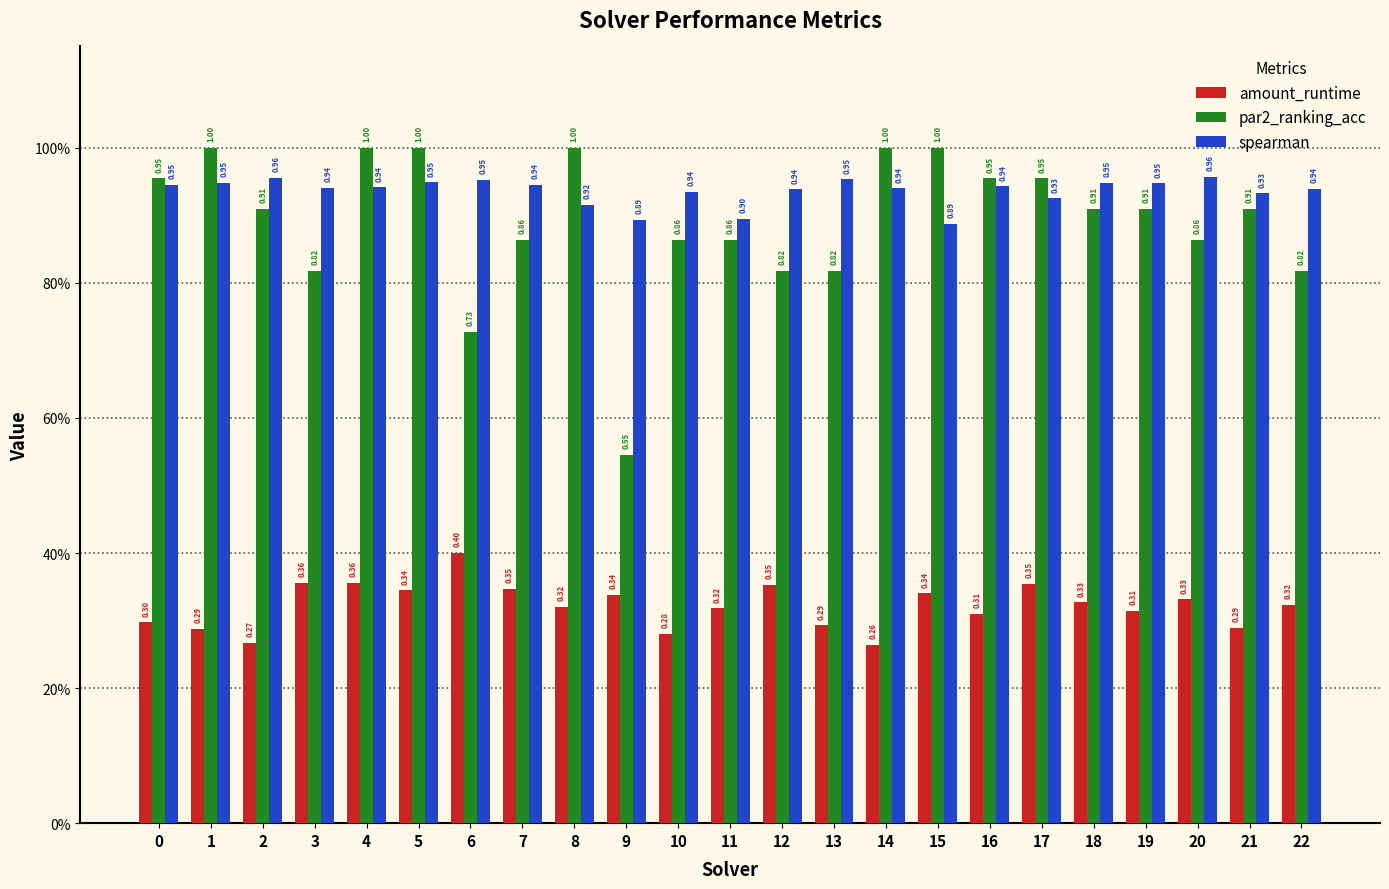

What are all the series names shown in the legend?

amount_runtime, par2_ranking_acc, spearman